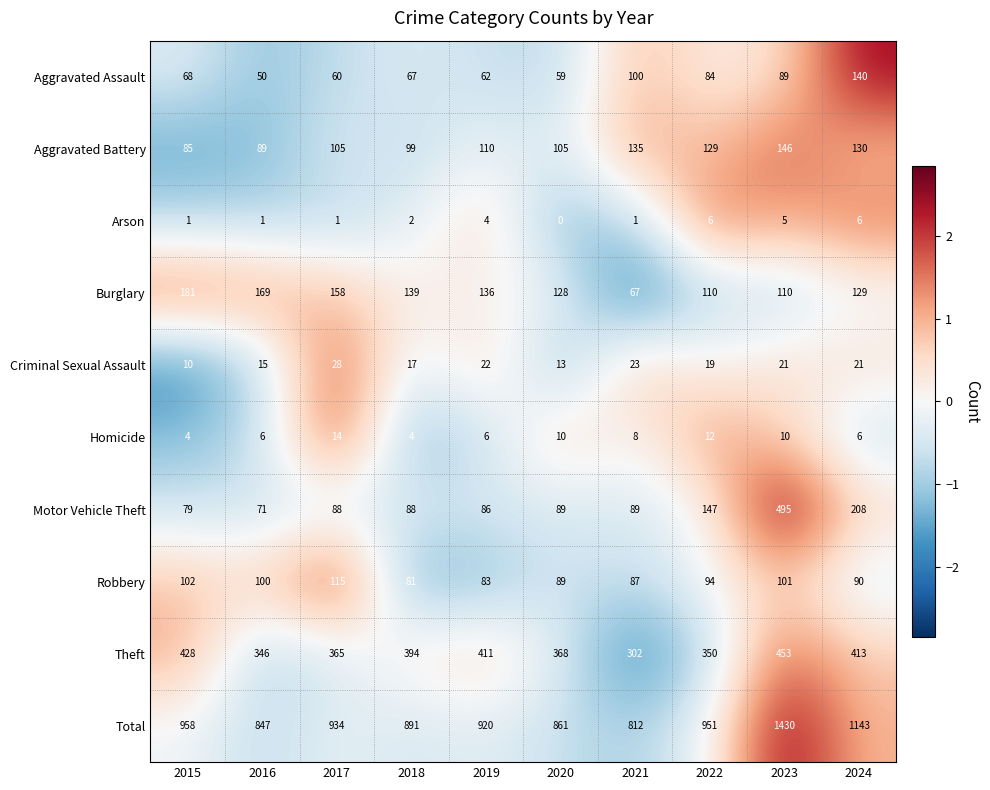

Is it true that Aggravated Battery equals 105 at 2020?

True